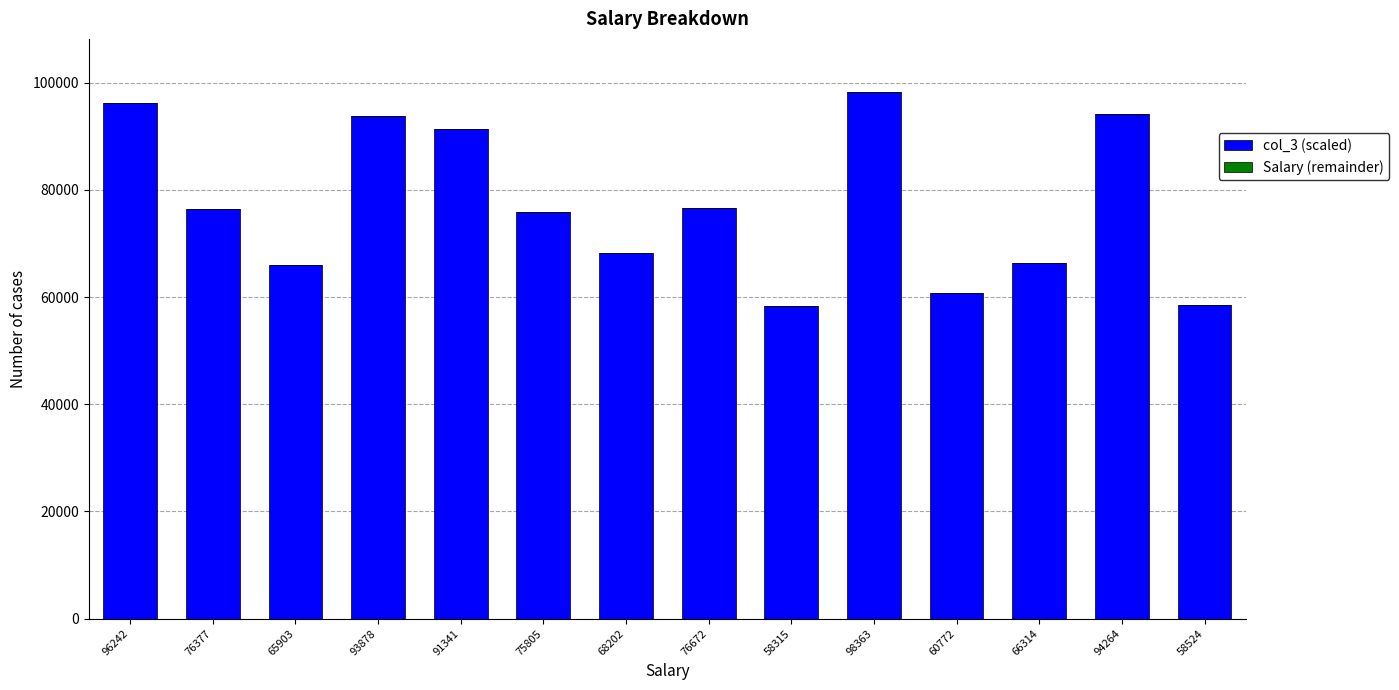

What is the change in value from 96242 to 68202?

-28040